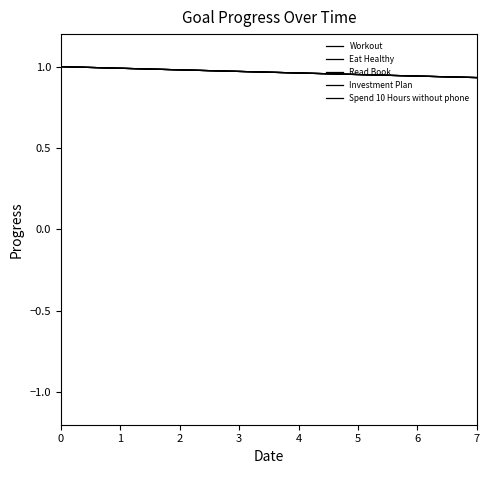

Does the chart display data point markers on the line(s)?

No